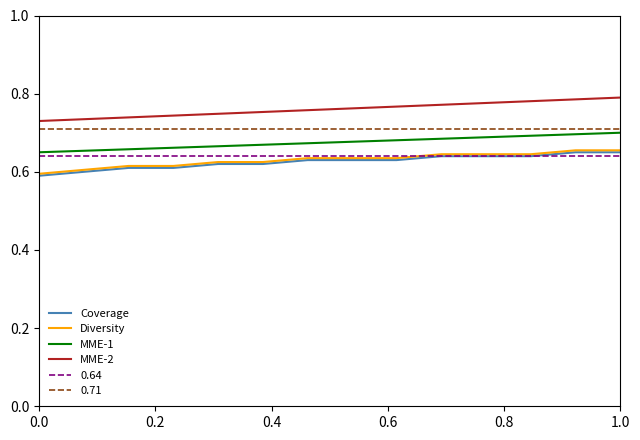

How many lines are shown in the chart?

6